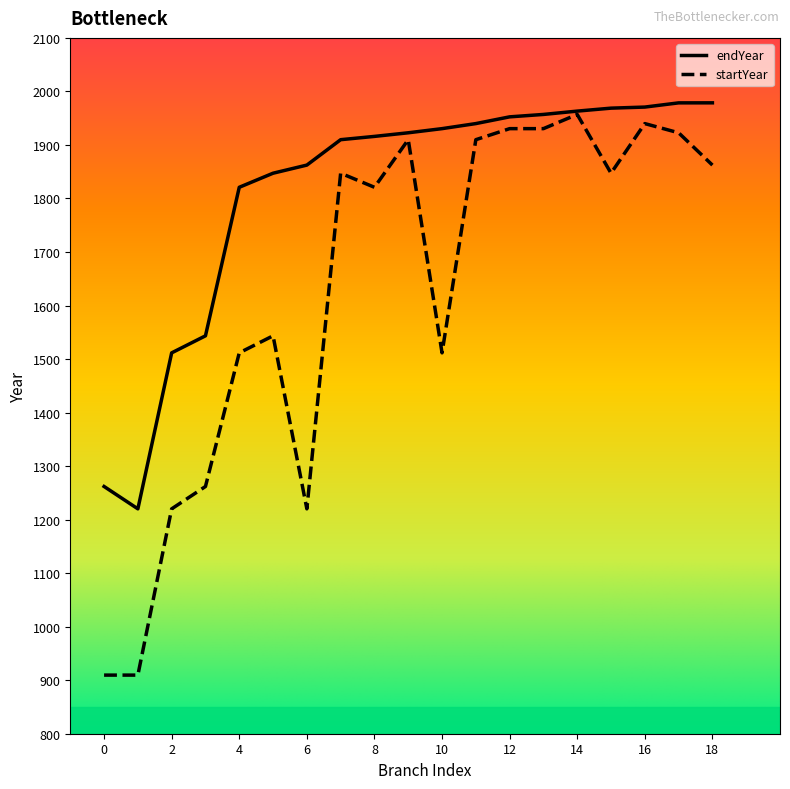

Which series has the largest range (max minus min)?

startYear